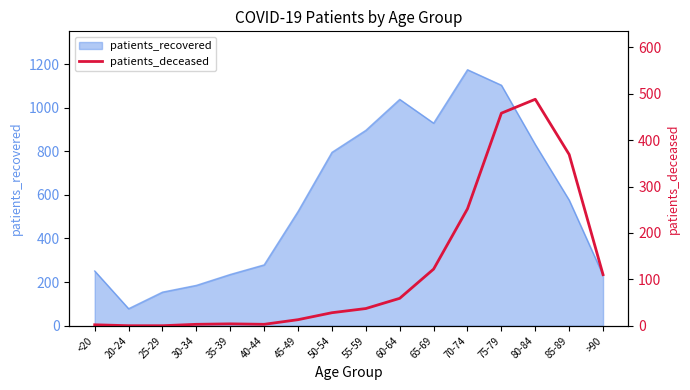

What is the highest value of the patients_recovered series?

1174